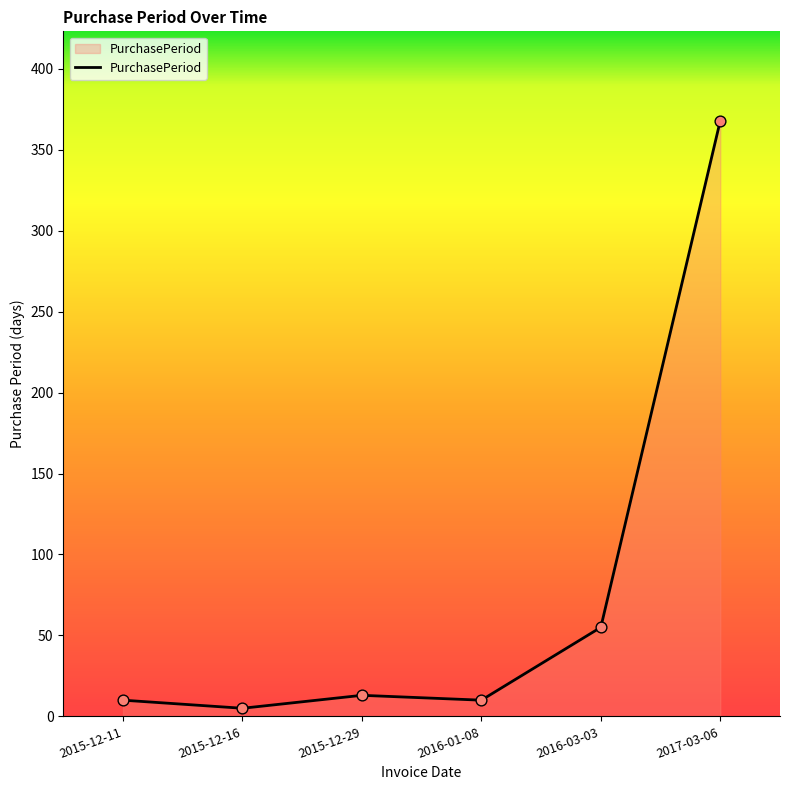

What is the ratio of the value at 2016-01-08 to the value at 2016-03-03?

0.2